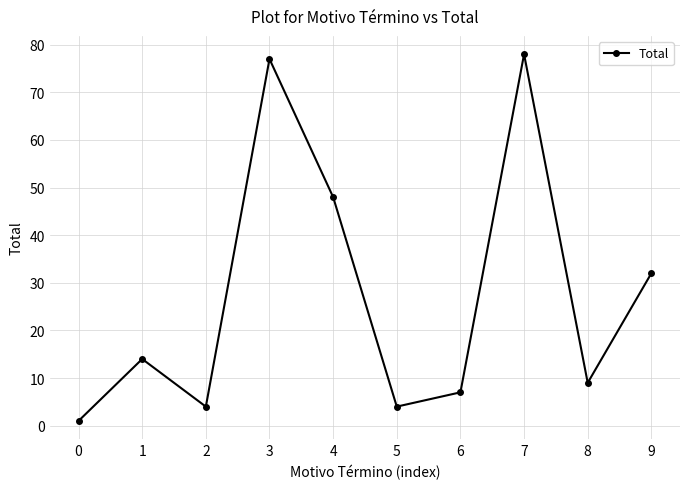

What is the ratio of the value at 7 to the value at 8?

8.7